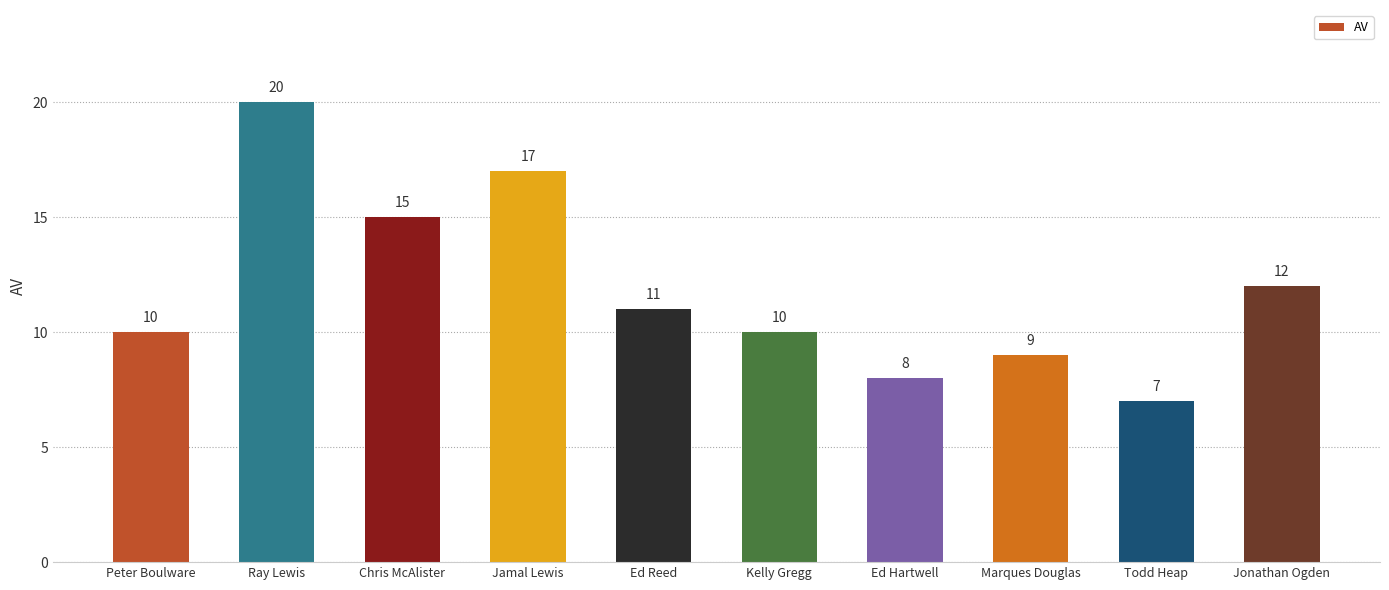

Reading left to right, list all the values displayed in this chart.

10	20	15	17	11	10	8	9	7	12